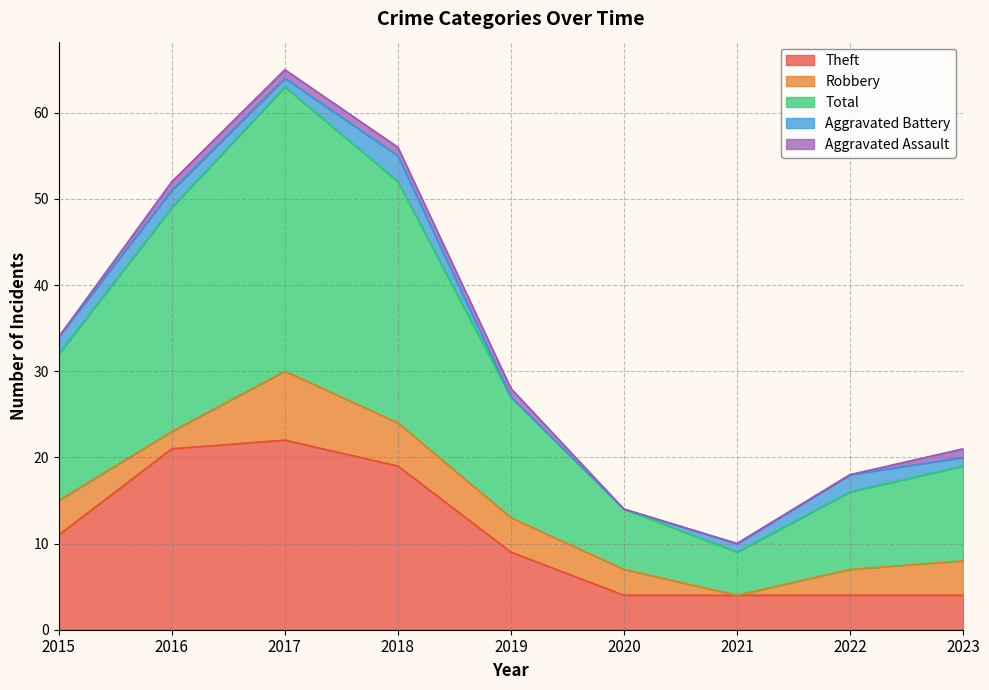

In Total, how many points are higher than both neighbors (excluding endpoints)?

1